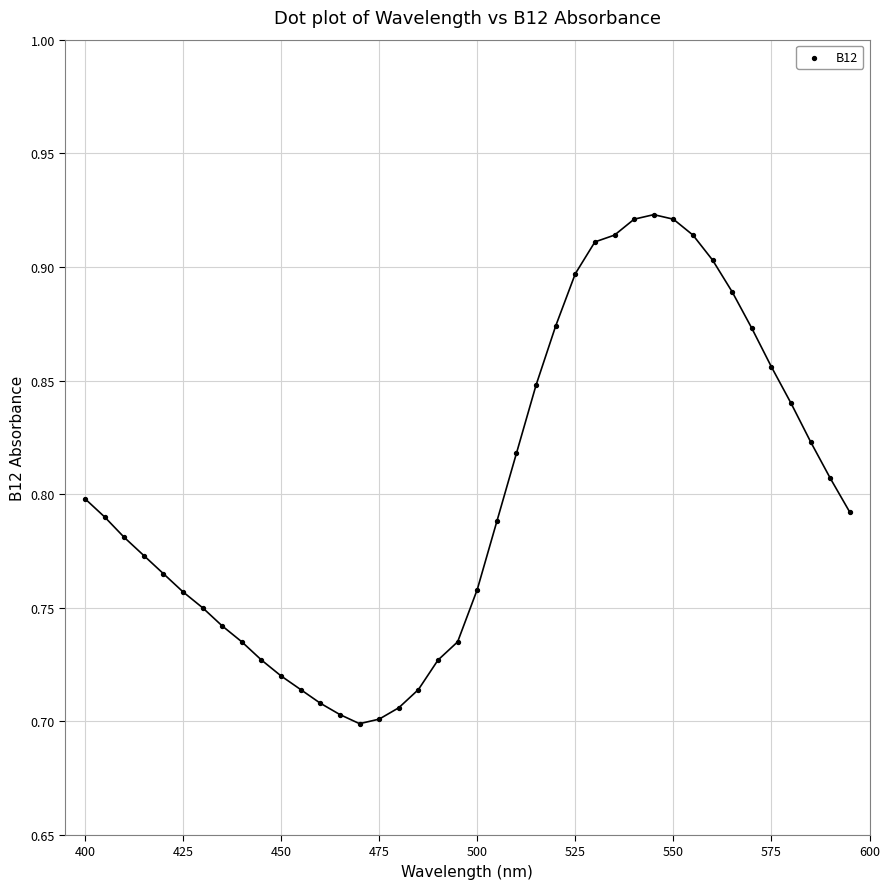

How many data points are displayed?

40